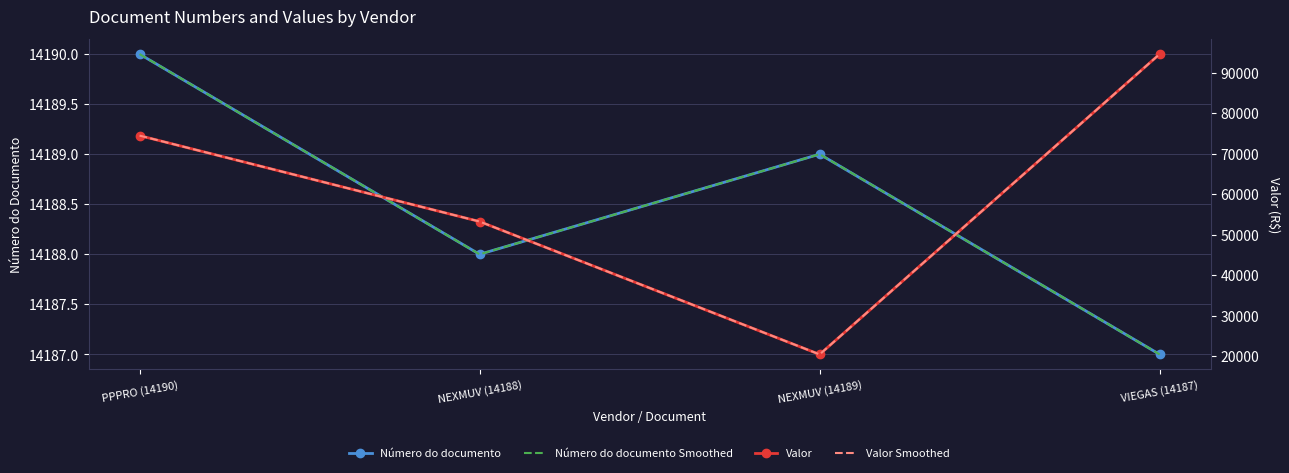

What is the difference between the second highest and minimum values in the Número do documento Smoothed series?

2.0